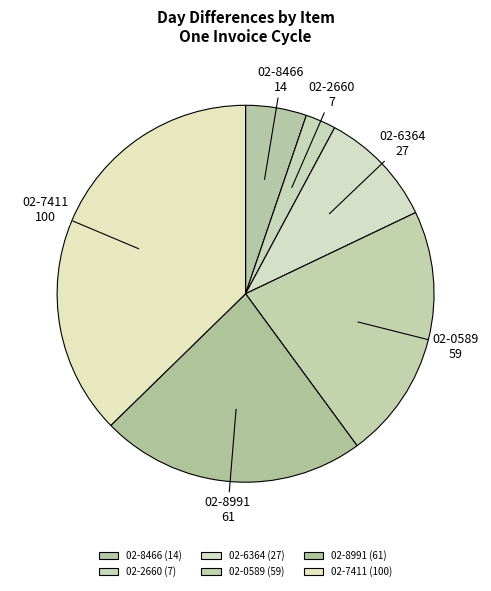

How many slices are in this pie chart?

6